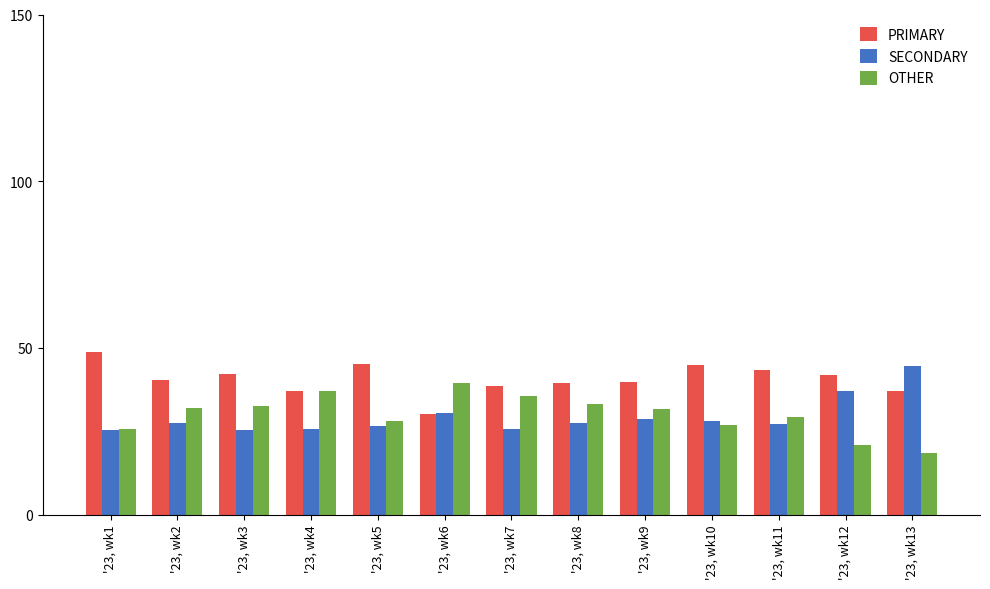

How many bars are there in each group?

3